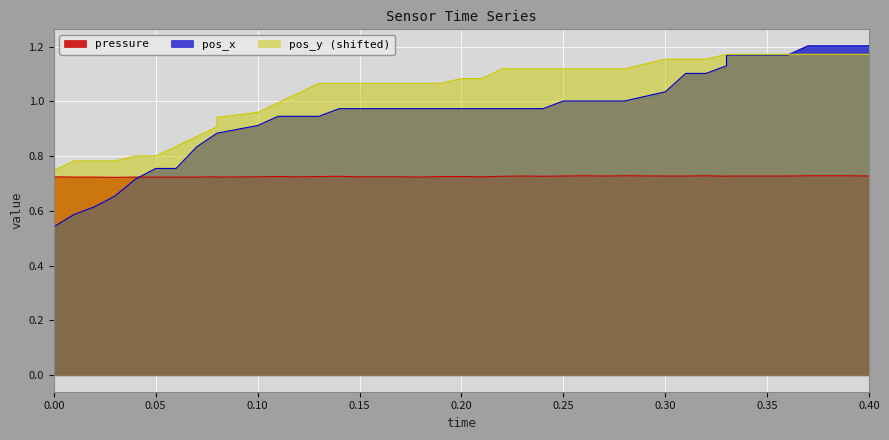

What is the maximum value shown in the chart?

1.2